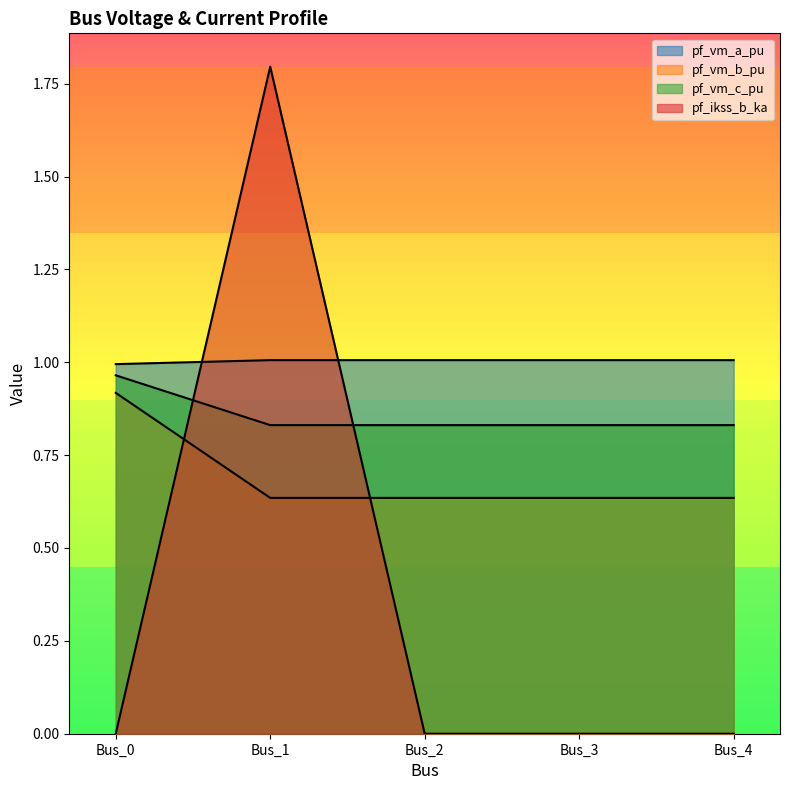

Where do pf_vm_a_pu and pf_ikss_b_ka first cross each other?

Bus_0 and Bus_1